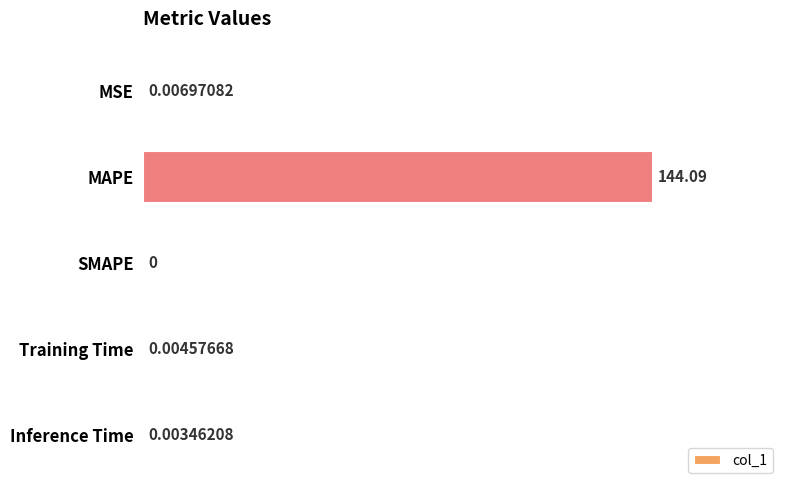

Between MAPE and Training Time, which is larger?

MAPE